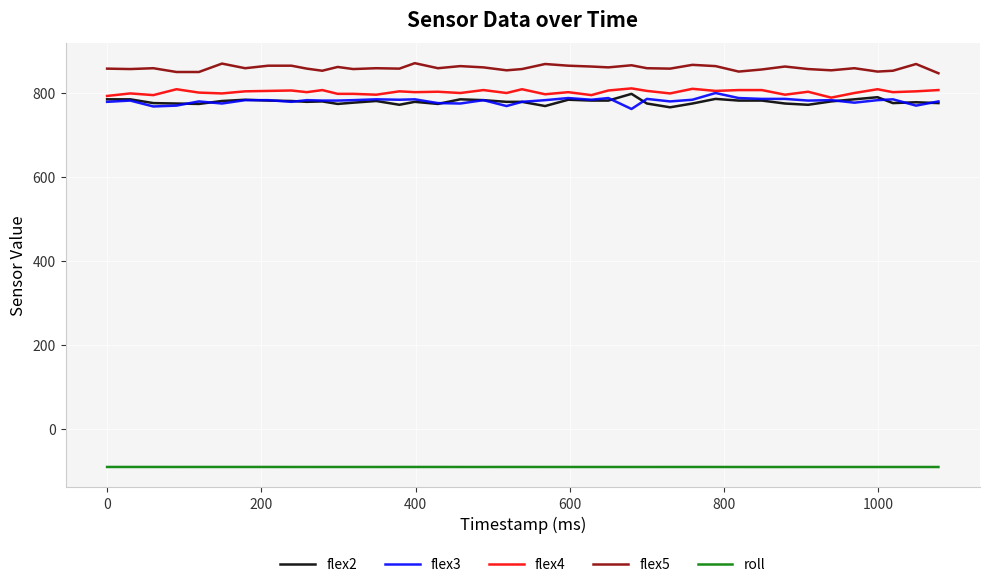

What is the sum of all flex2 values?

31138.0